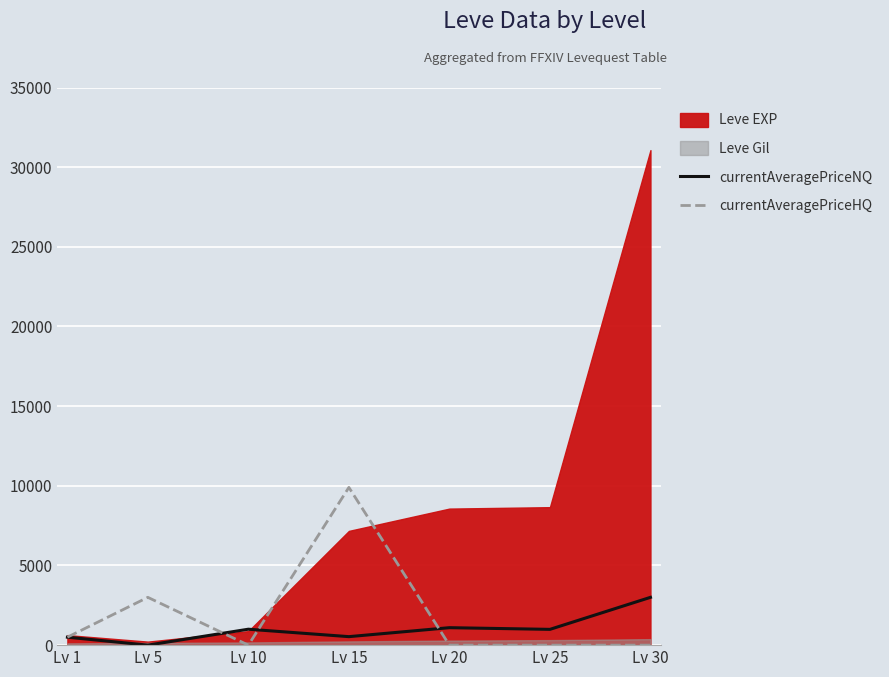

The value of currentAveragePriceHQ at Lv 30 is -5149. True or false?

False